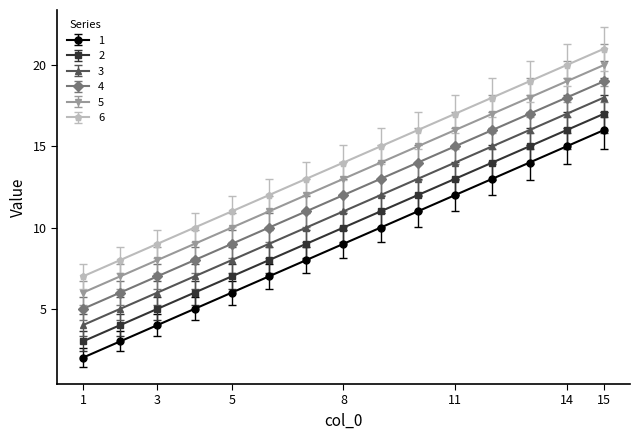

What is the maximum value shown in the chart?

21